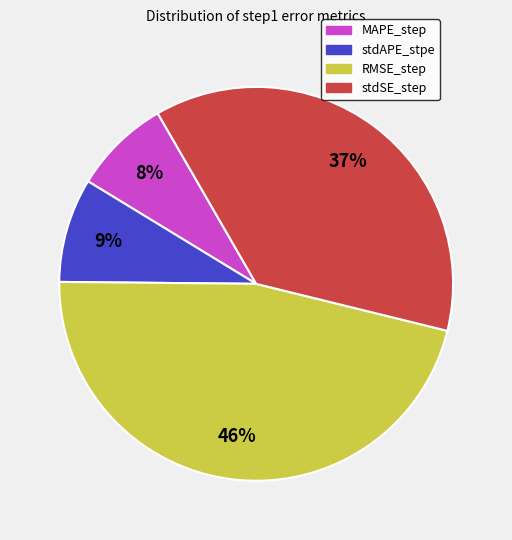

Which has a higher value, stdAPE_stpe or stdSE_step?

stdSE_step